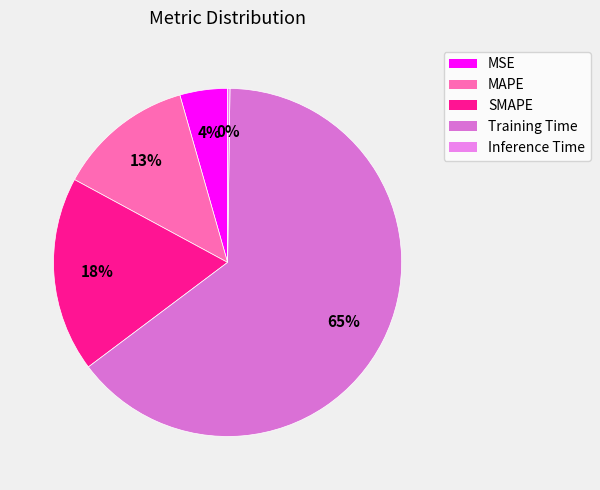

How many segments does this pie chart have?

5